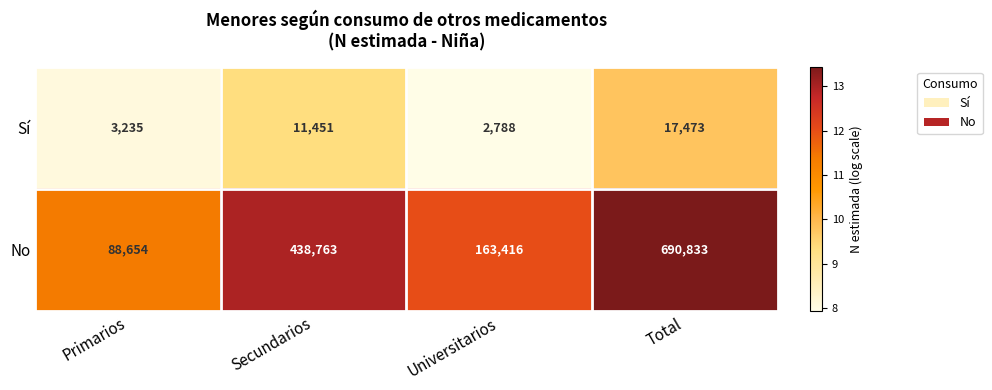

Is it true that No equals 163416 at Universitarios?

True